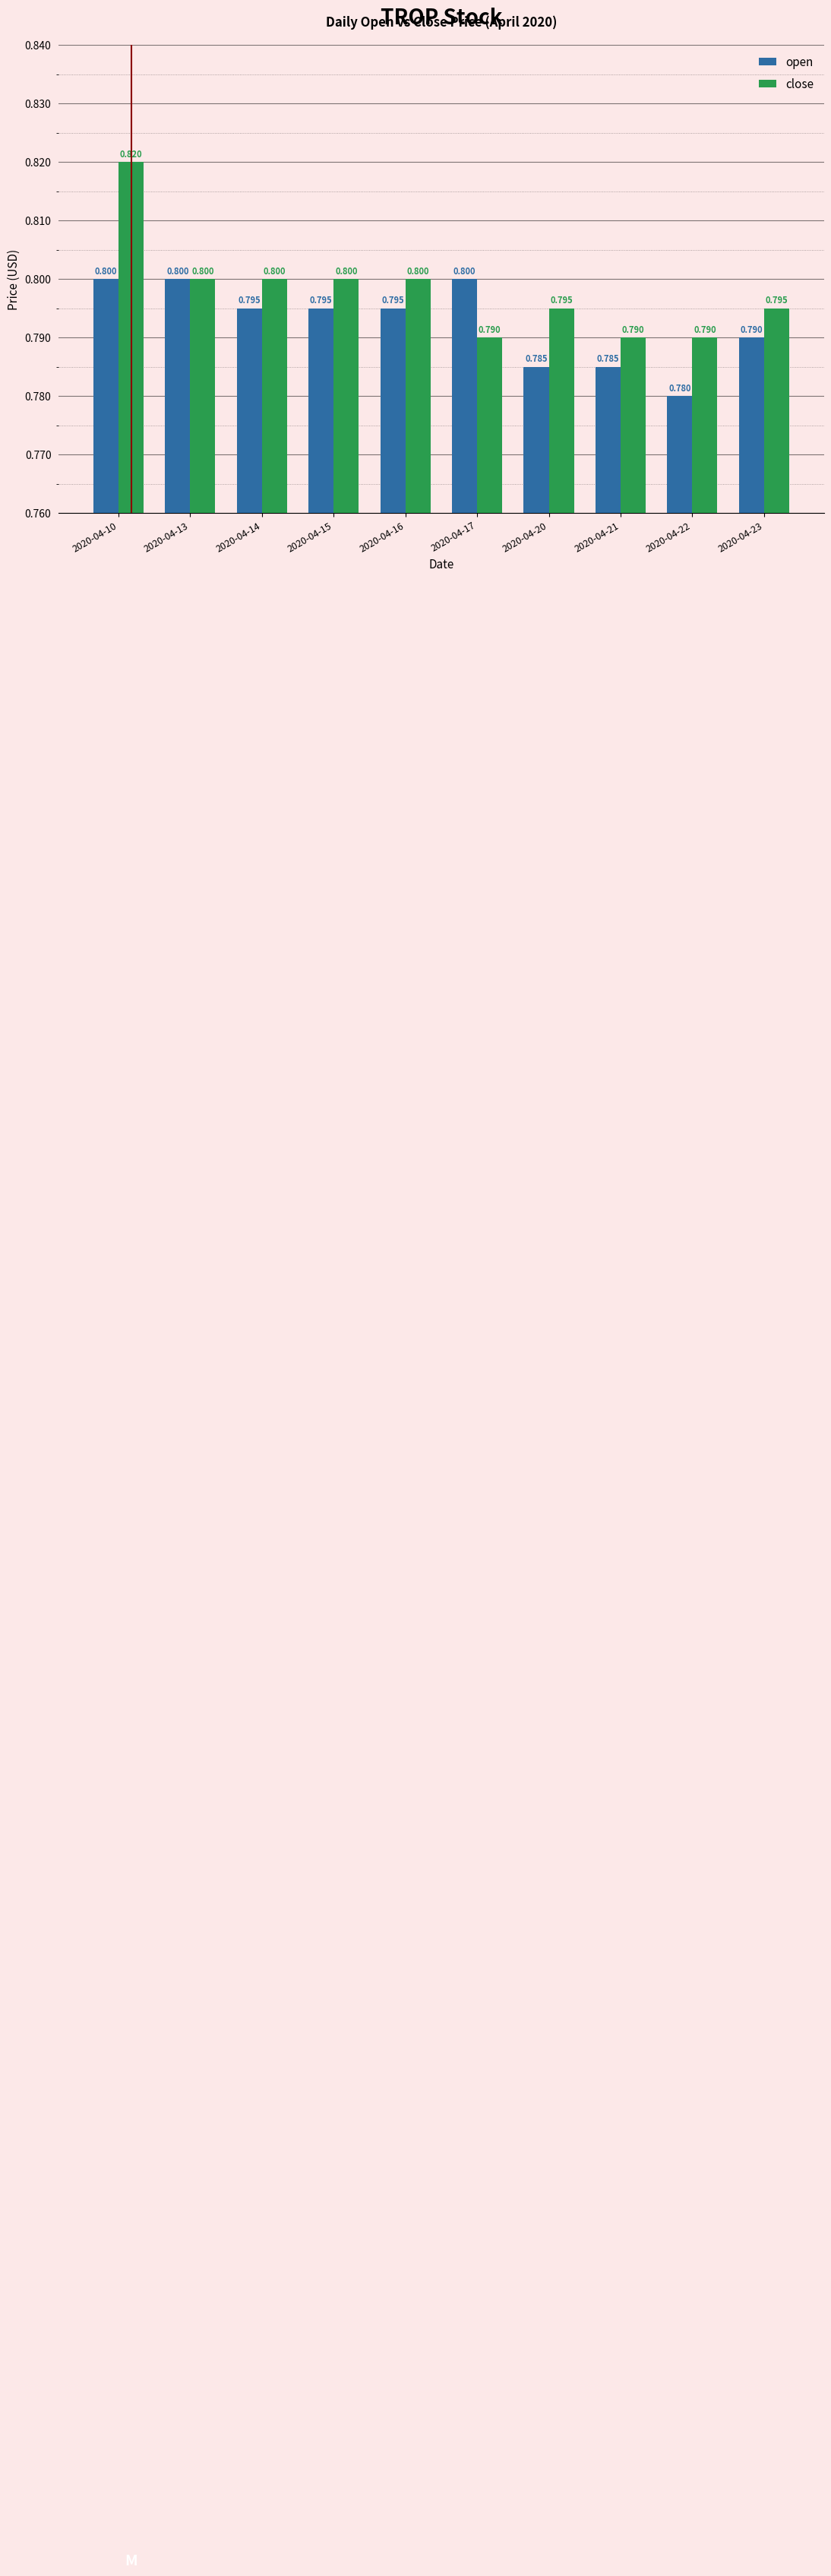

List the series in order of their overall mean, highest first.

close, open